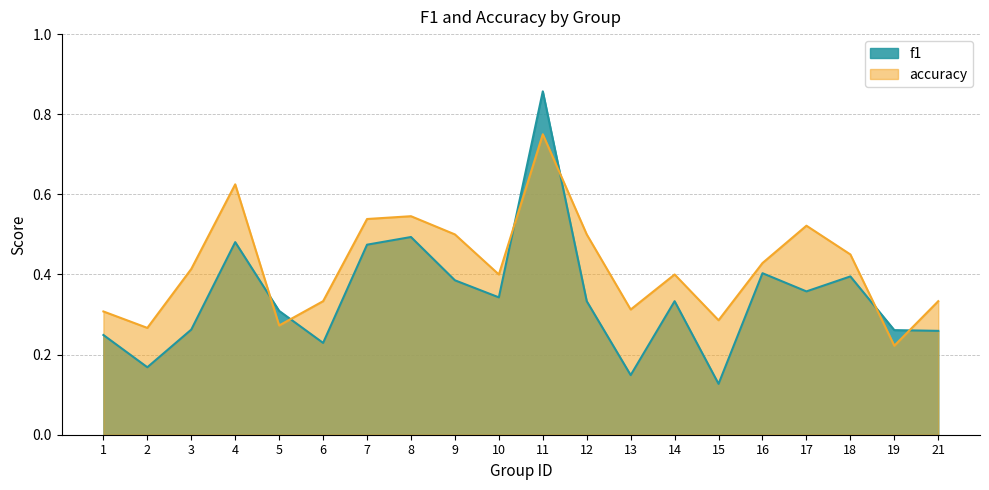

Which series has the largest total across all categories?

accuracy